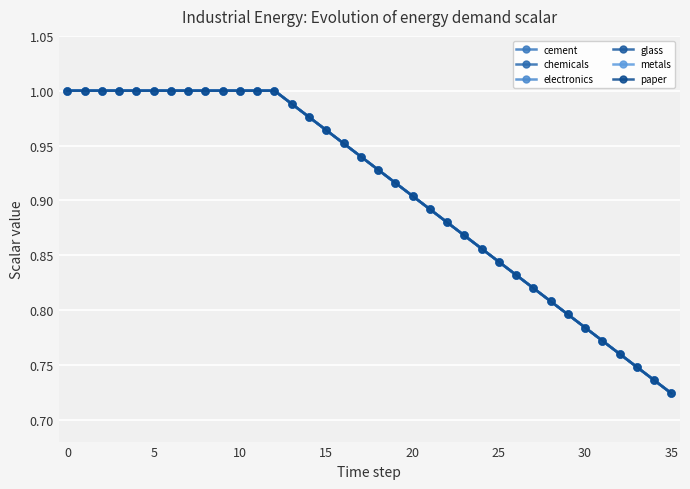

What is the highest value of the chemicals series?

1.0